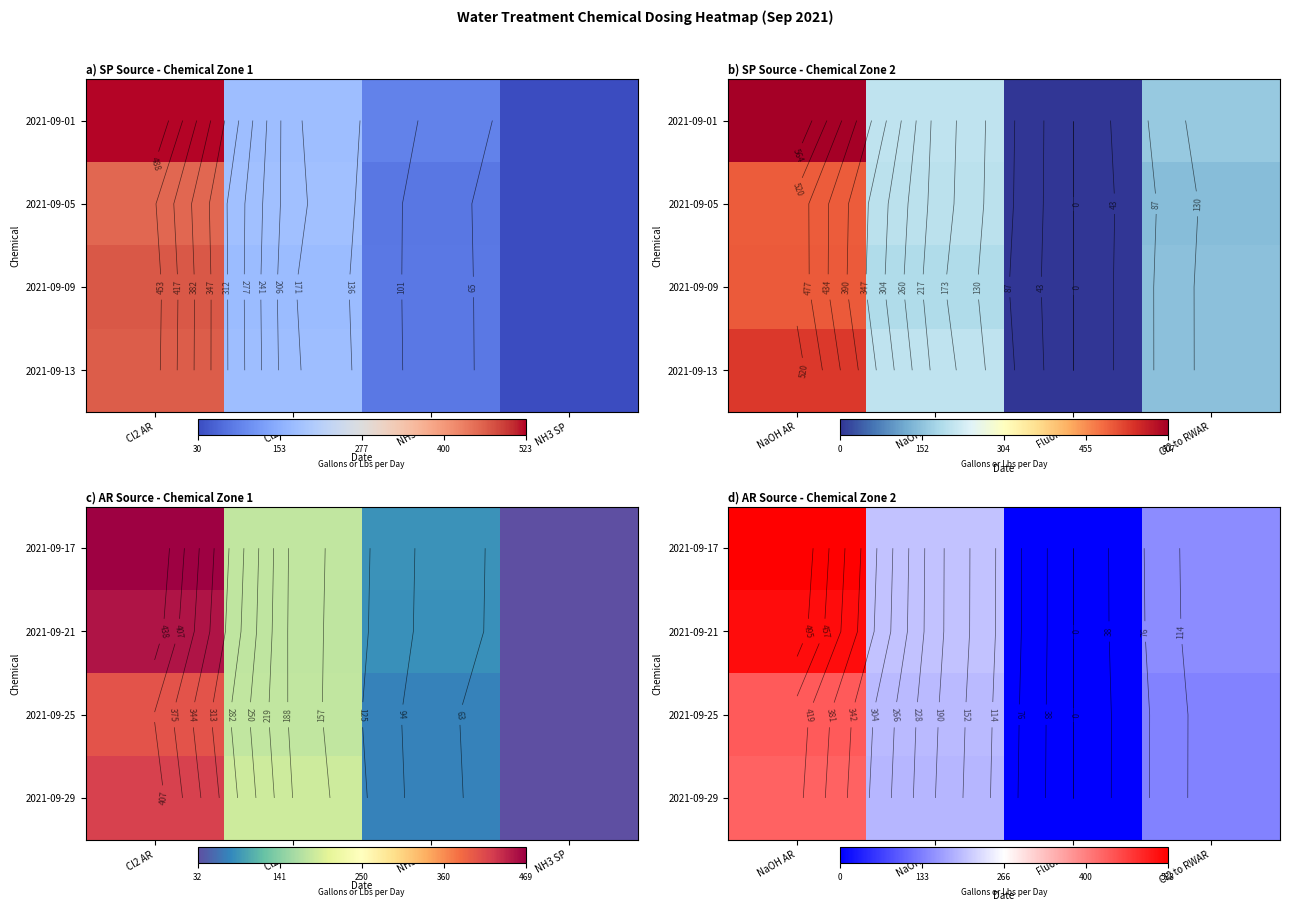

Is it true that 2021-09-21 equals 255.2 at Cl2 to RWAR?

False